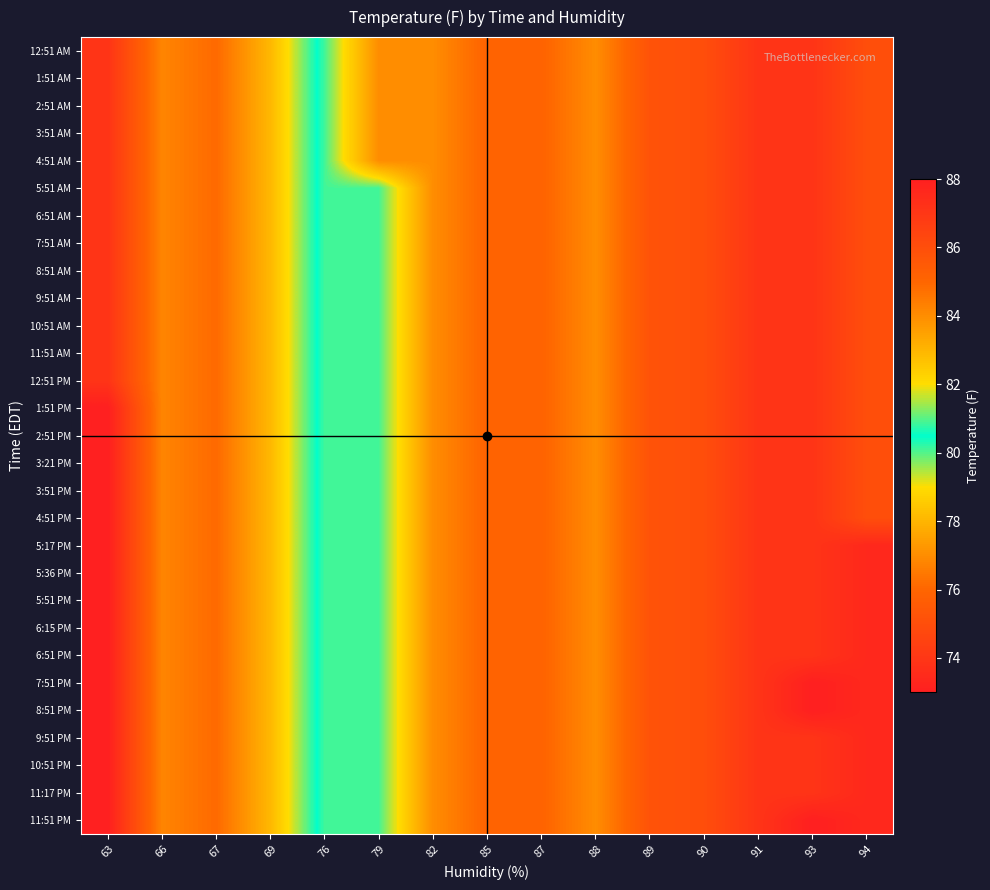

What is the total value across all series at 93?

2140.4